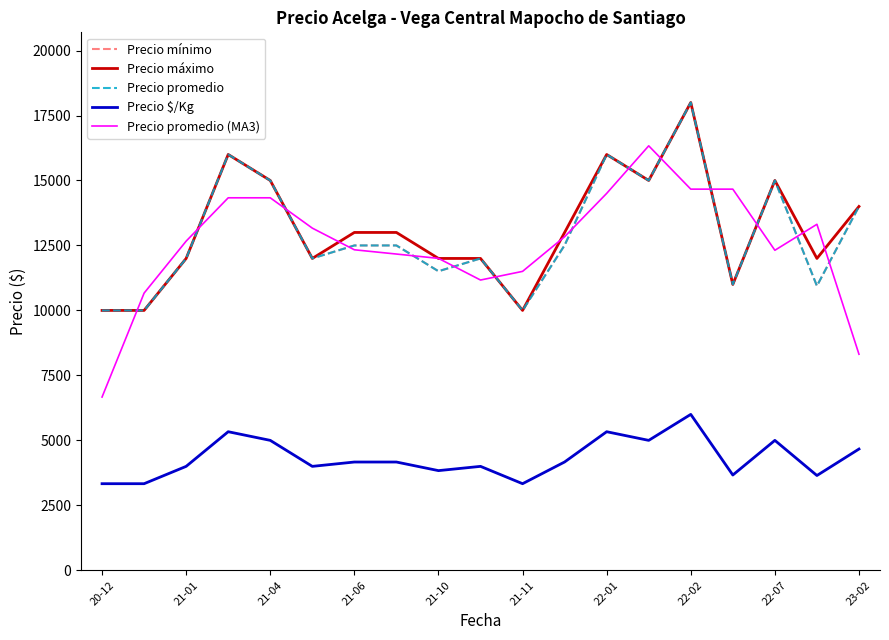

Does the chart display data point markers on the line(s)?

No